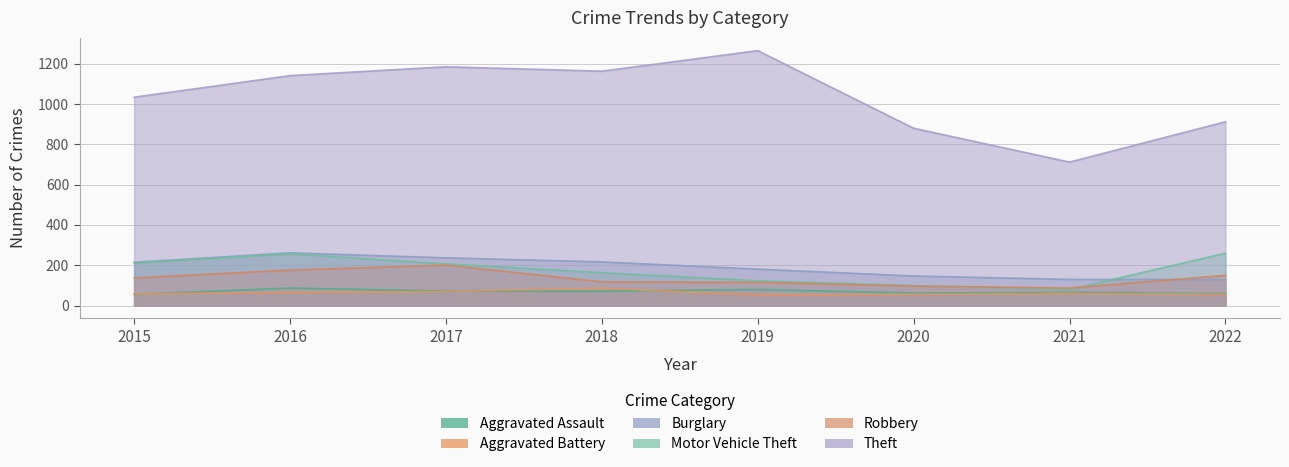

What is the difference between the maximum and minimum values in the Burglary series?

133